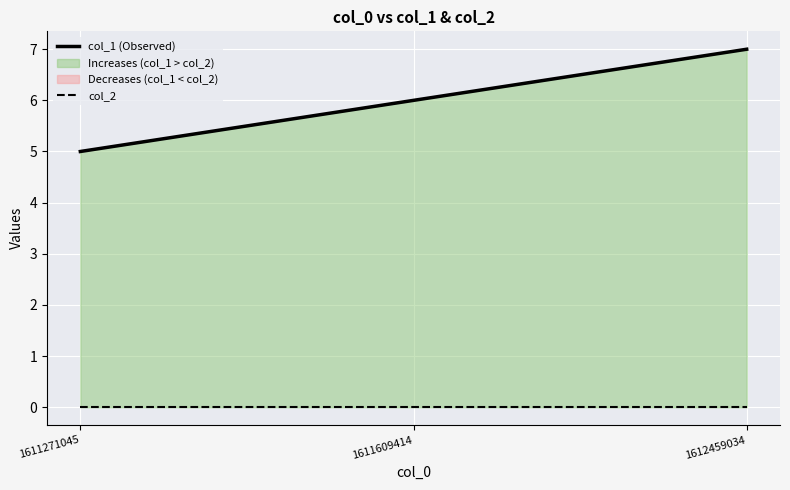

What is the average value of the col_1 (Observed) series?

6